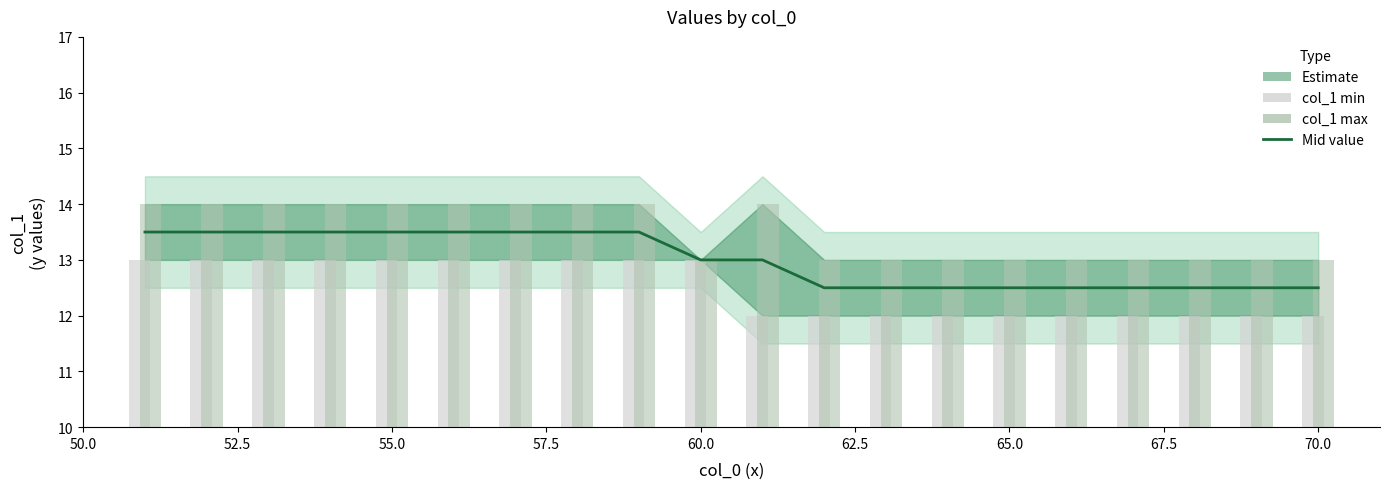

List the series in order of their overall mean, highest first.

col_1 max, Estimate (mid), col_1 min